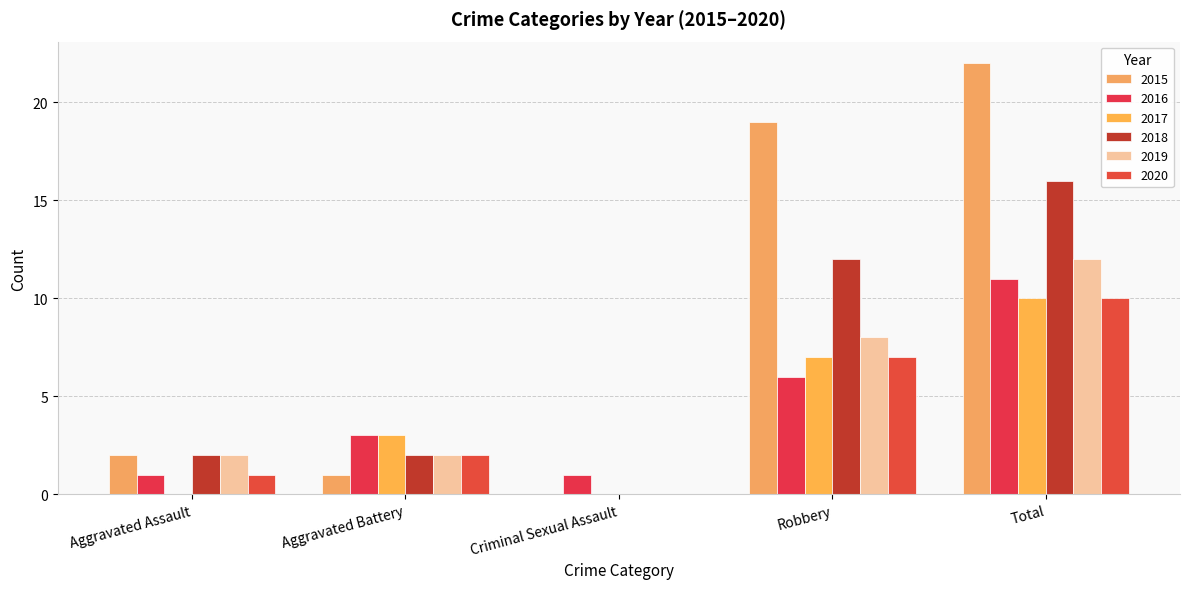

Between Aggravated Assault and Aggravated Battery, which series saw the biggest shift?

2017